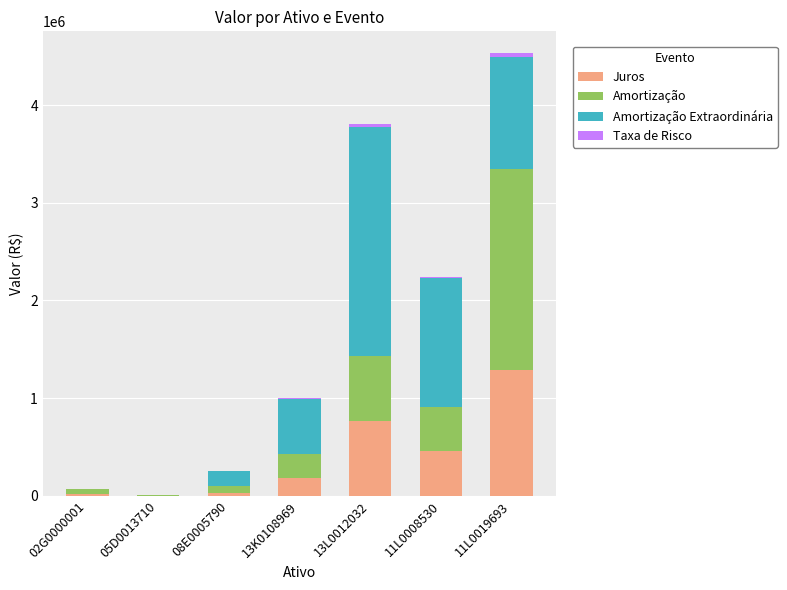

At which category is the sum across all series the highest?

11L0019693